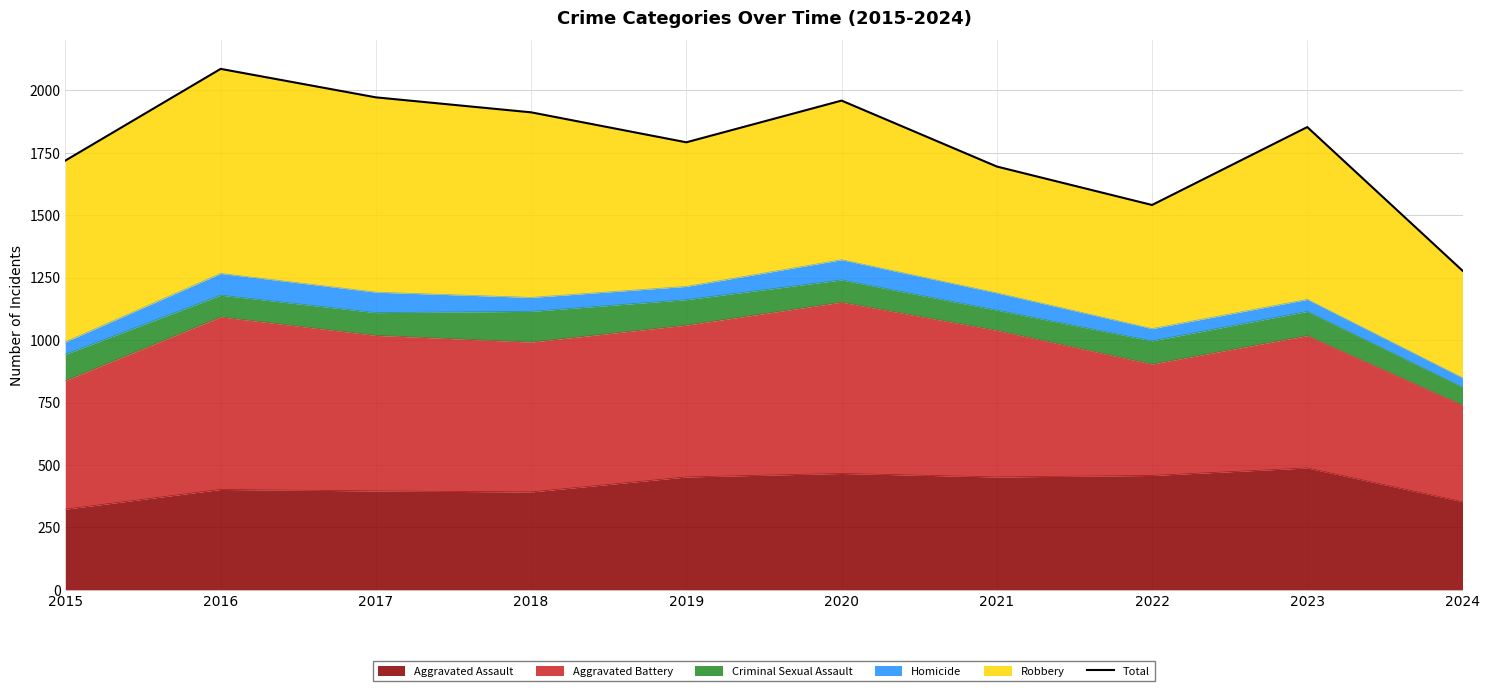

Reading left to right, extract all data points from this chart.

2015=1719	2016=2086	2017=1972	2018=1912	2019=1792	2020=1959	2021=1695	2022=1541	2023=1853	2024=1278